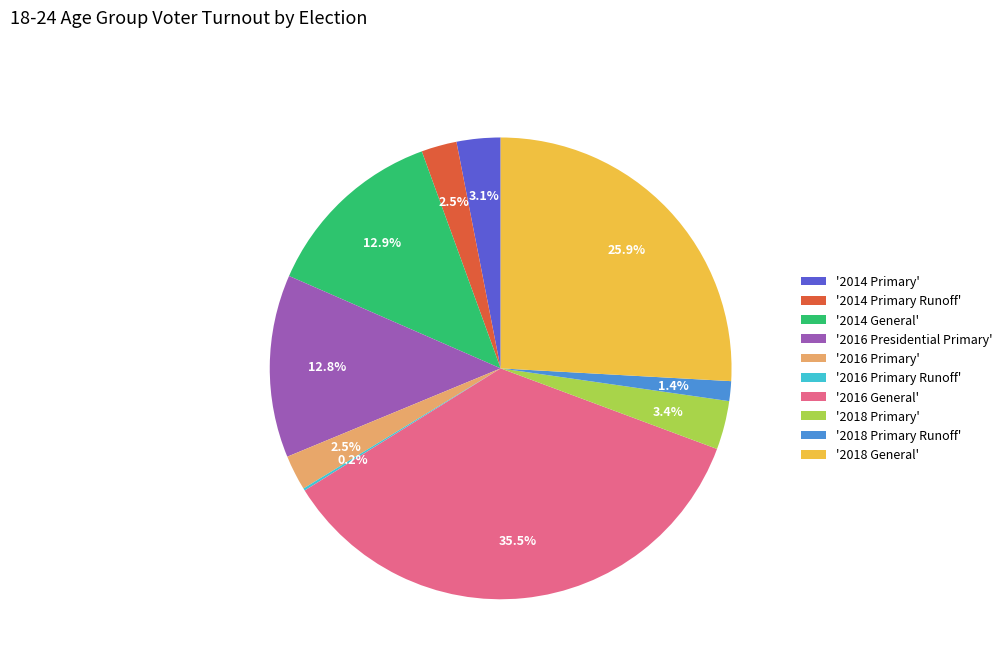

Approximately how many times larger is the value at '2018 Primary' compared to '2016 Presidential Primary'?

0.3